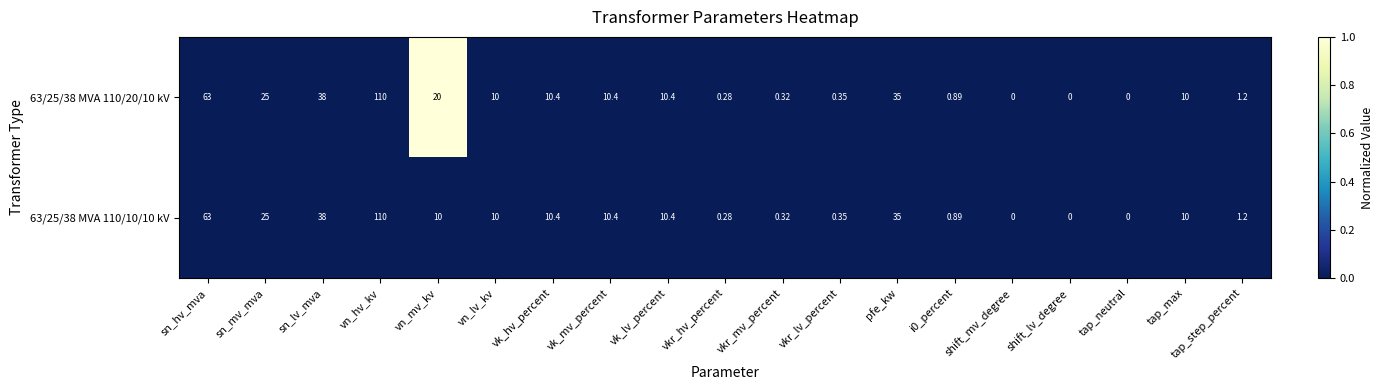

Is the value of 63/25/38 MVA 110/10/10 kV at vkr_lv_percent greater than the value of 63/25/38 MVA 110/20/10 kV at vk_hv_percent?

No